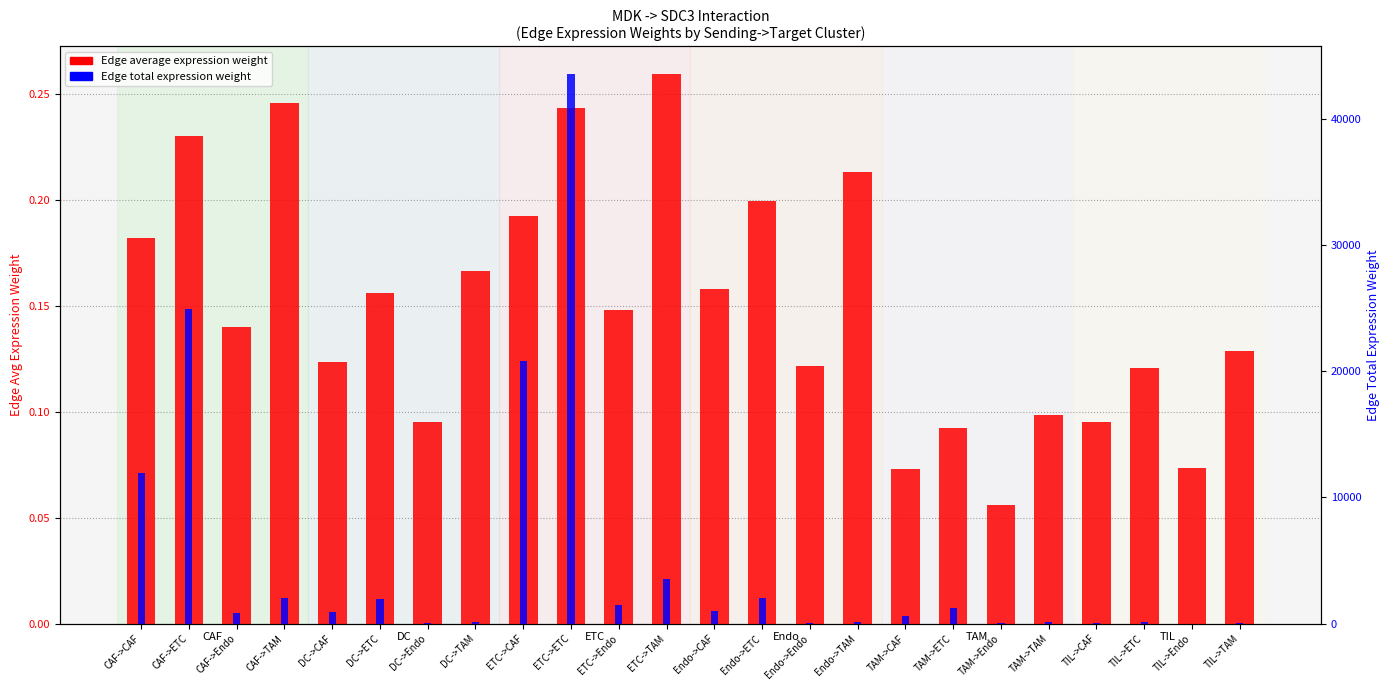

Reading left to right, list all the values displayed in this chart.

Edge average expression weight: 0.2	0.2	0.1	0.2	0.1	0.2	0.1	0.2	0.2	0.2	0.1	0.3	0.2	0.2	0.1	0.2	0.1	0.1	0.1	0.1	0.1	0.1	0.1	0.1
Edge total expression weight: 11937.3	24943.9	860.2	2012.4	917.7	1917.7	66.1	154.7	20844.0	43555.3	1502.0	3513.9	970.7	2028.4	69.9	163.6	597.2	1247.9	43.0	100.7	73.3	153.1	5.3	12.4